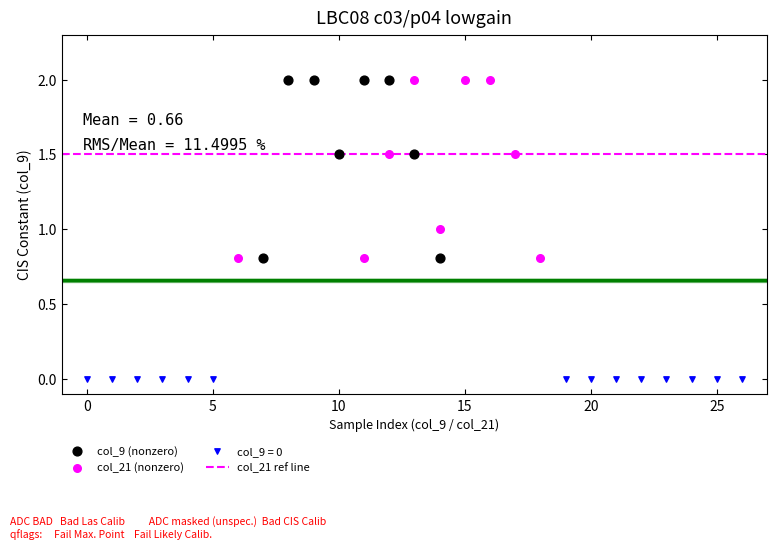

Which series reaches the minimum Y coordinate?

col_9 = 0